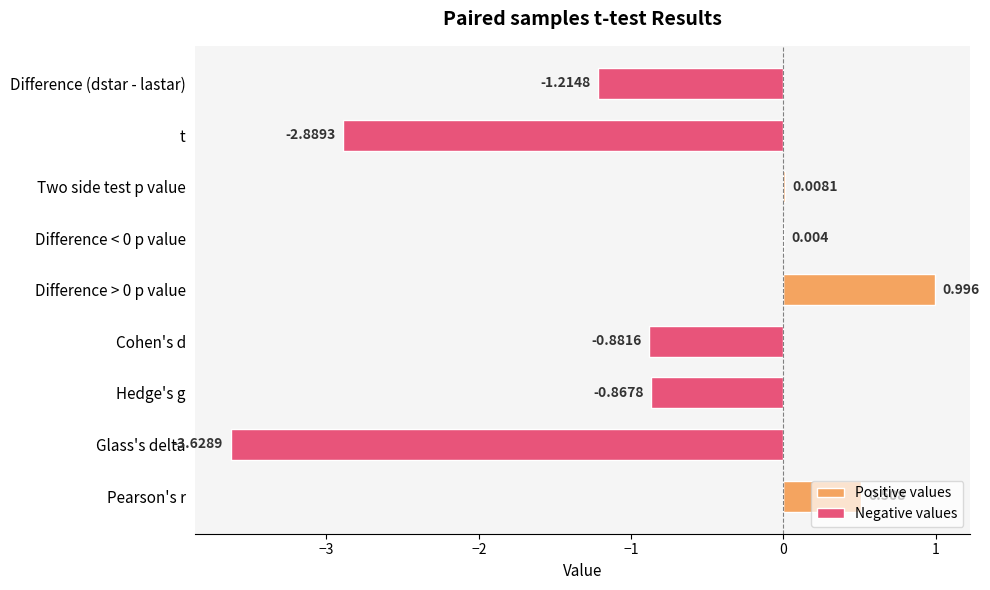

Are the bars horizontal?

Yes